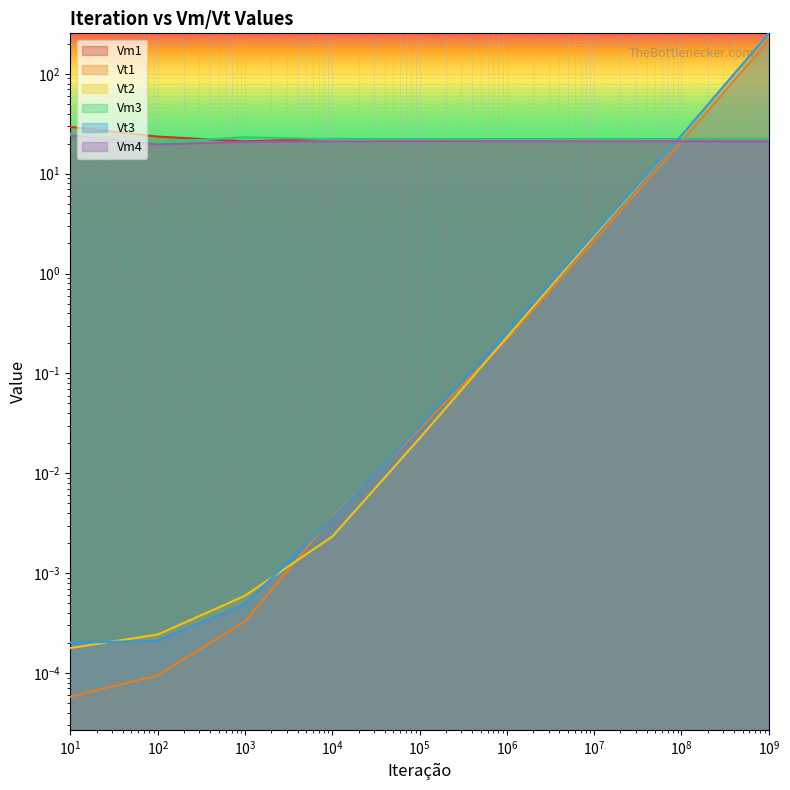

Which series ends up on top after the final intersection of Vt2 and Vm3?

Vt2